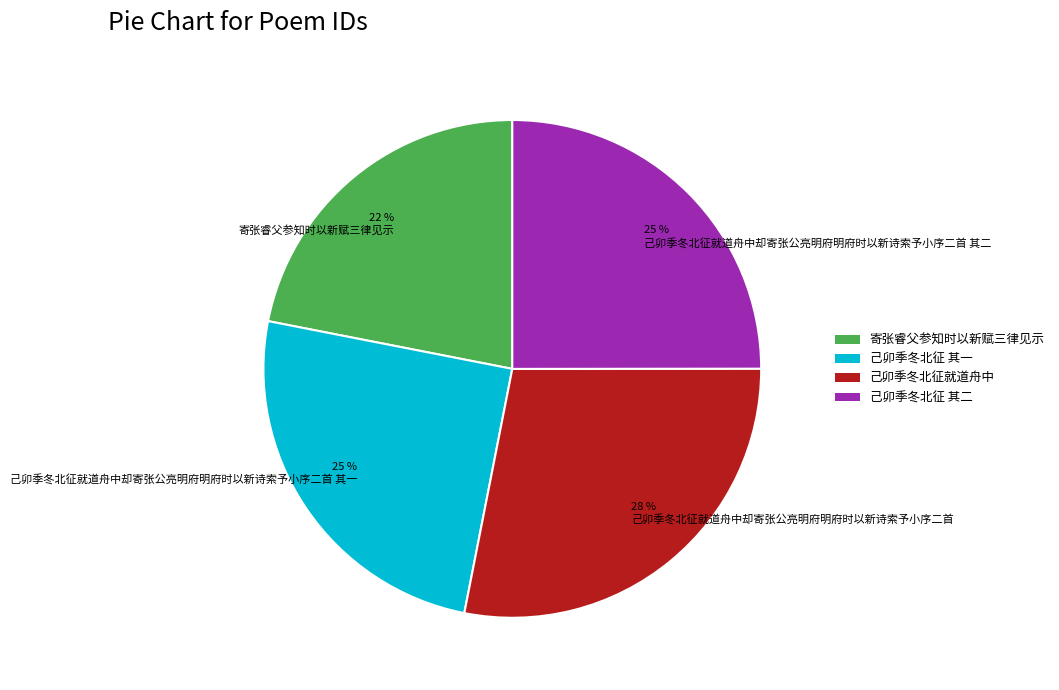

Is it true that 22 % 寄张睿父参知时以新赋三律见示 is 22% of the pie?

True